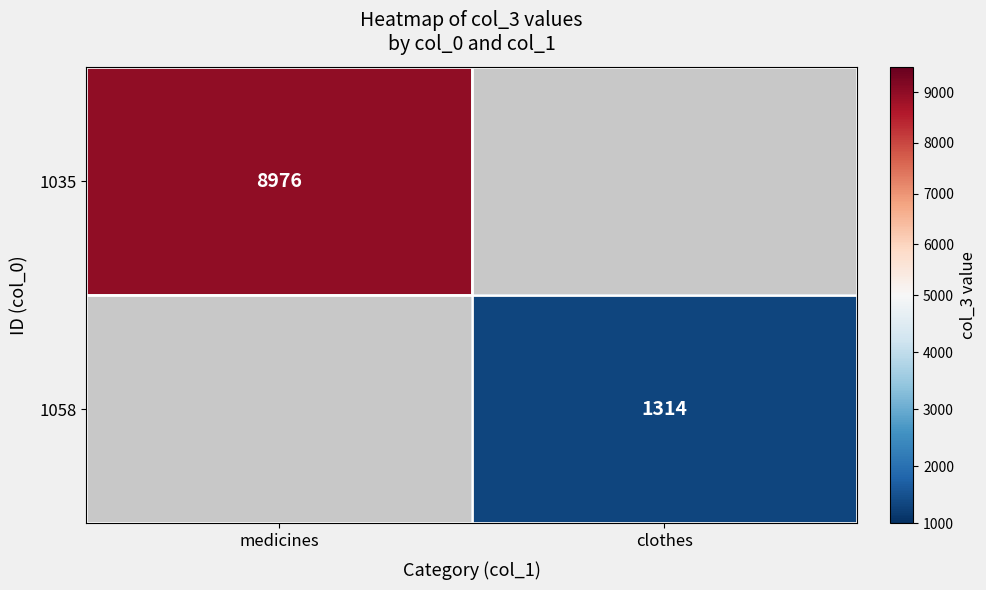

True or false: 1035 has a value of 2375 at medicines.

False